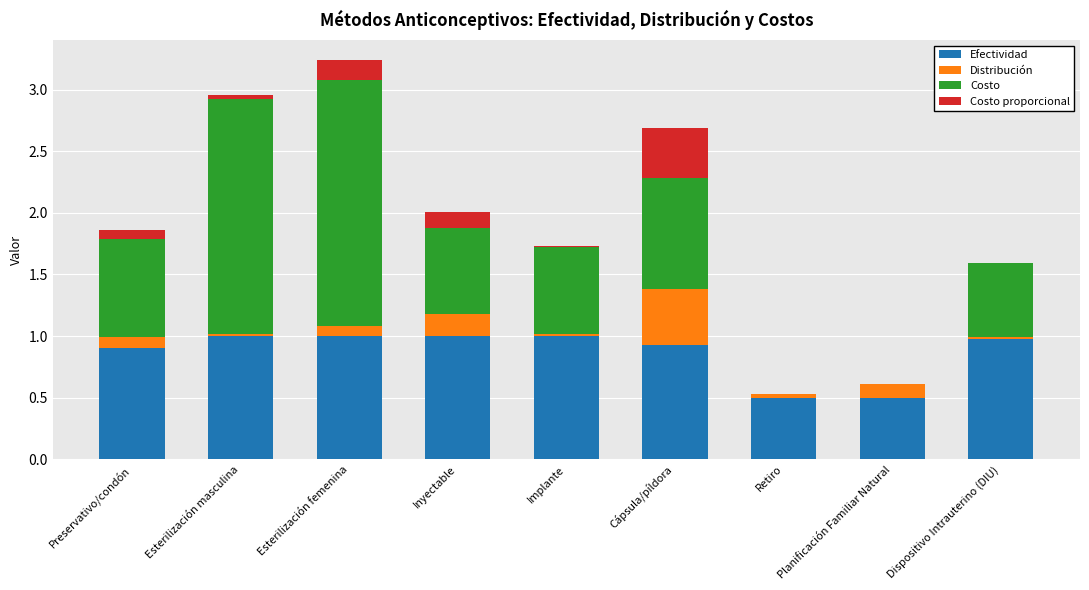

What is the total value across all series at Planificación Familiar Natural?

0.6